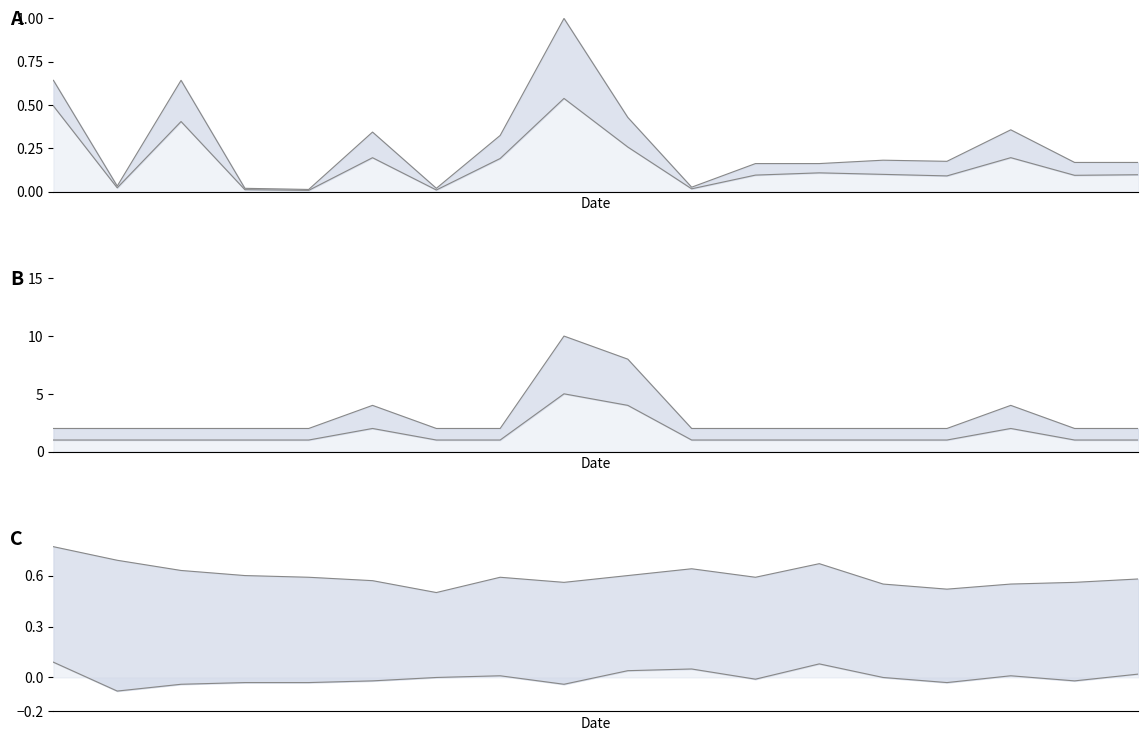

What is the approximate value of col_3 upper line at 7?

0.6